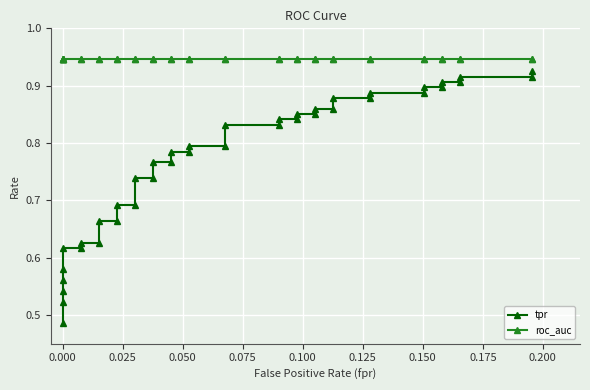

What is the value of the roc_auc point at the 32nd from the left?

0.9